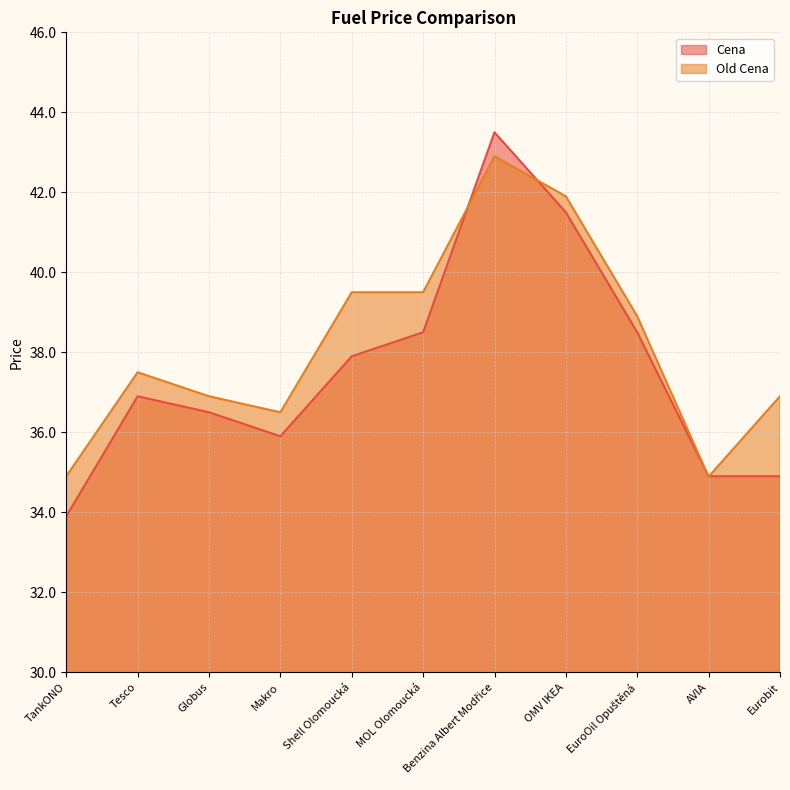

Between Makro and Eurobit, which is larger?

Makro